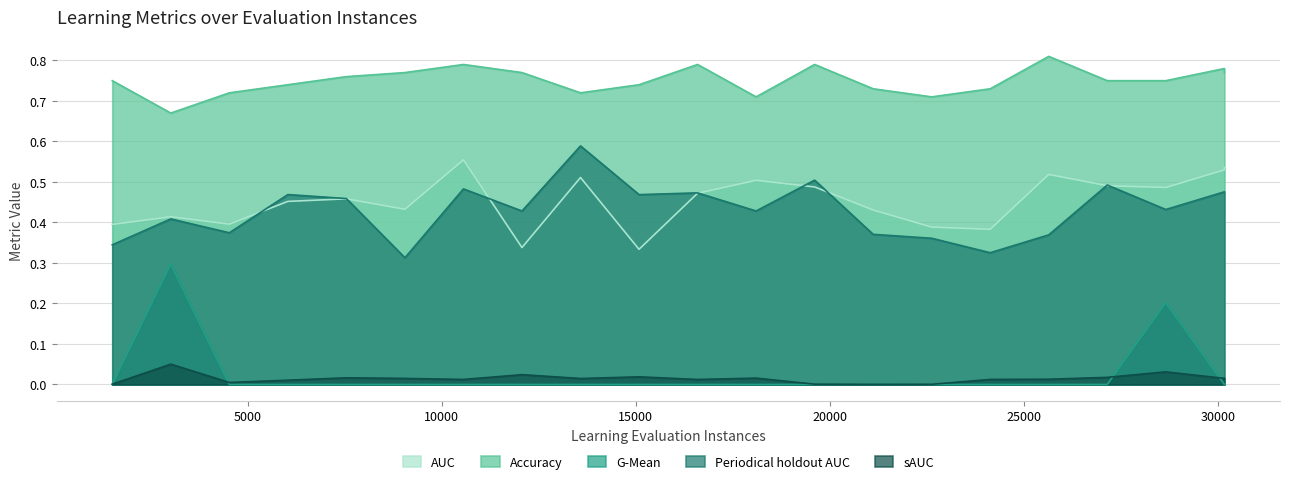

What position from the left is 9048.0?

6